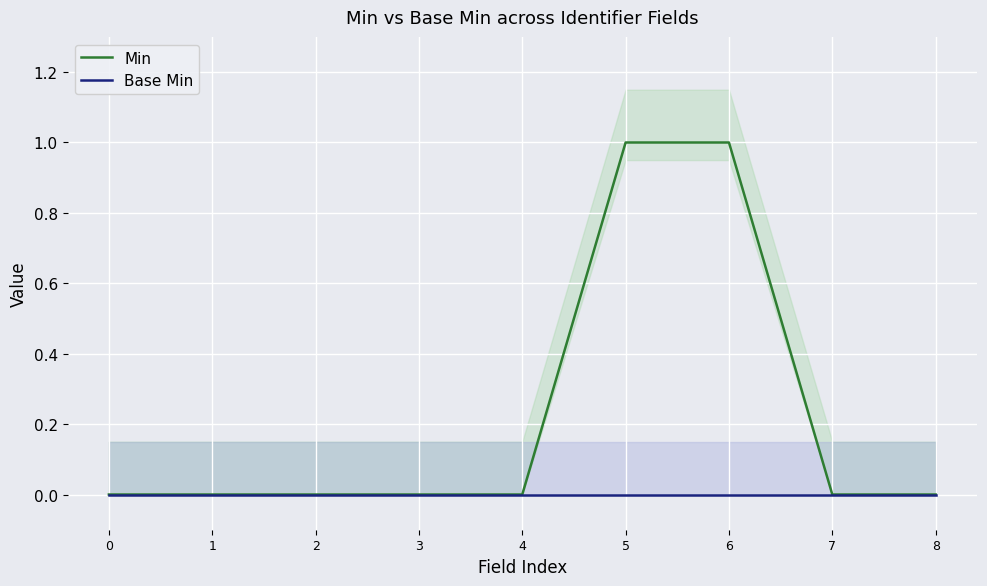

Which label corresponds to the largest value in the chart?

5